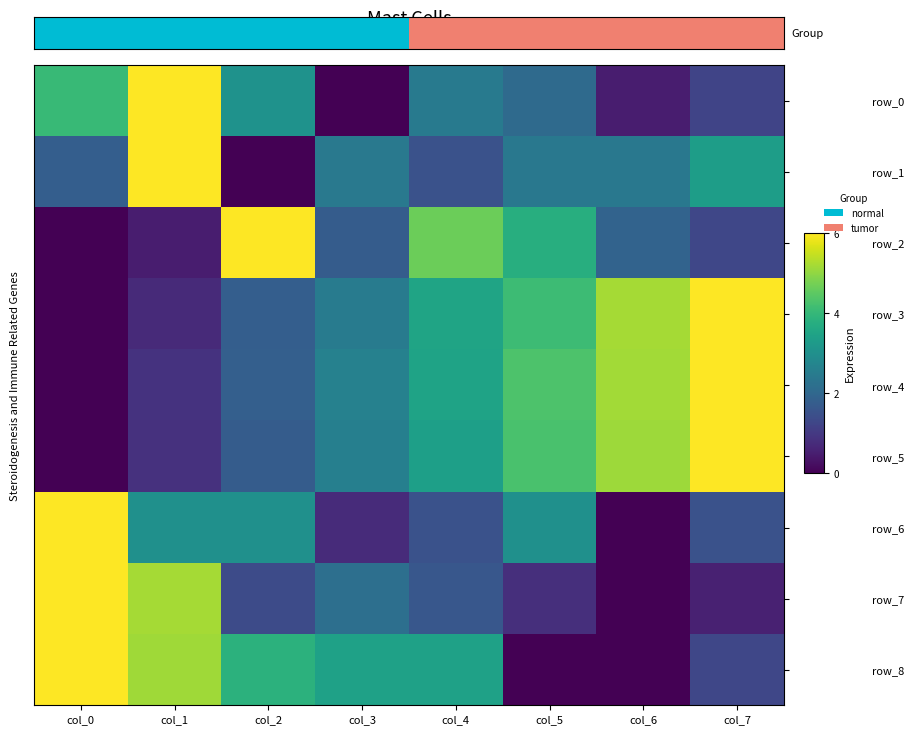

List the series in order of their peak value, lowest first.

row_0, row_1, row_2, row_3, row_4, row_5, row_6, row_7, row_8